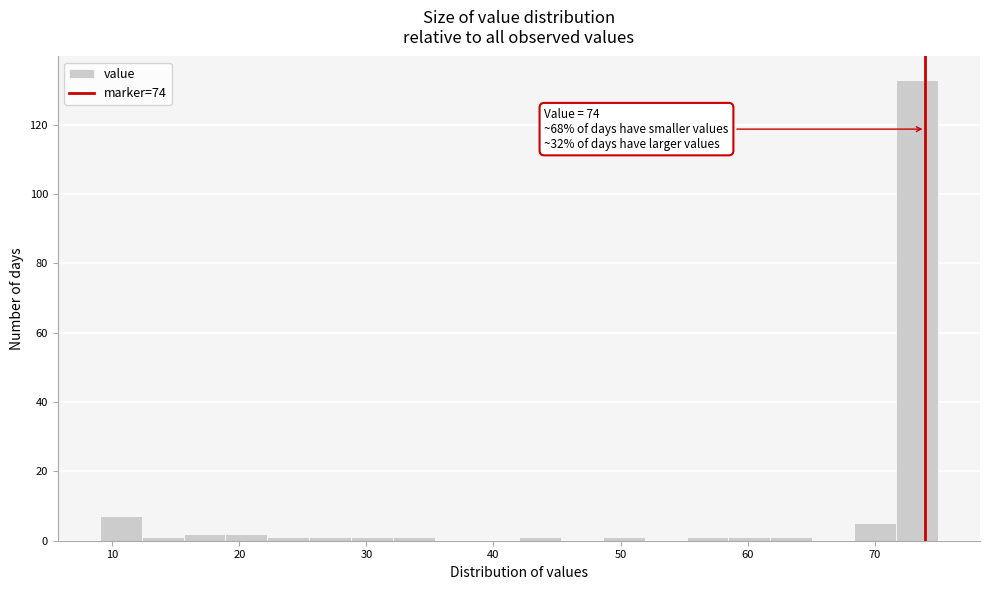

Around what value on the x-axis is the tallest bar? Give the approximate position of its centre, as read against the axis.

73